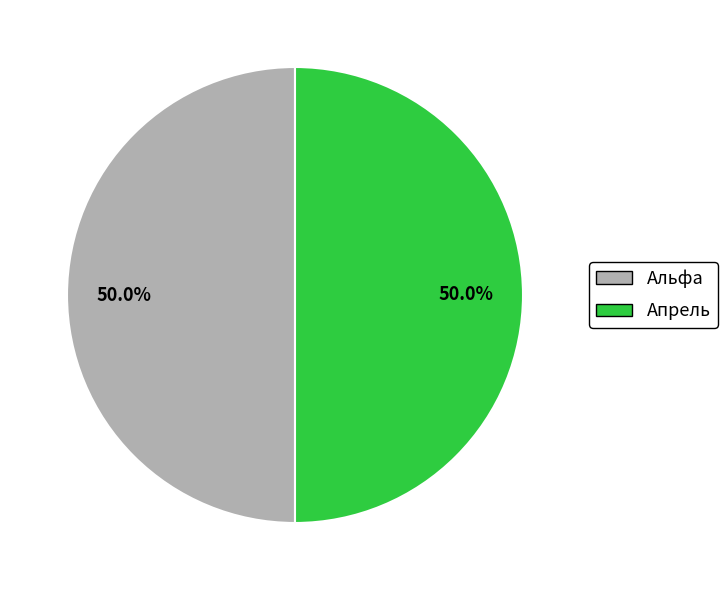

To the nearest percent, what percentage of the pie is Апрель?

50%